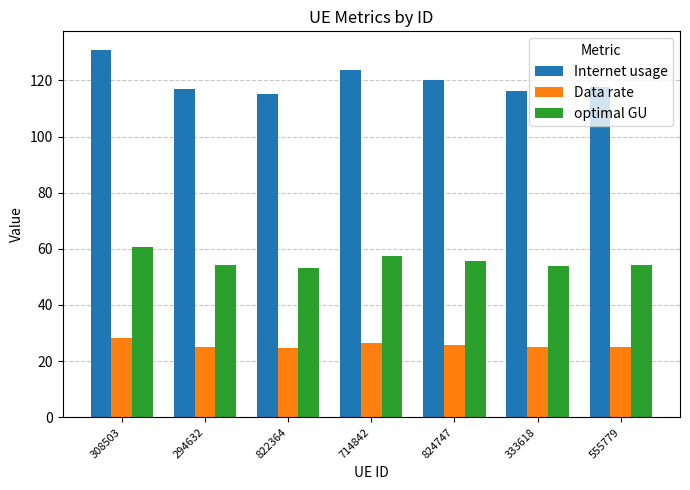

At which category is the sum across all series the highest?

308503